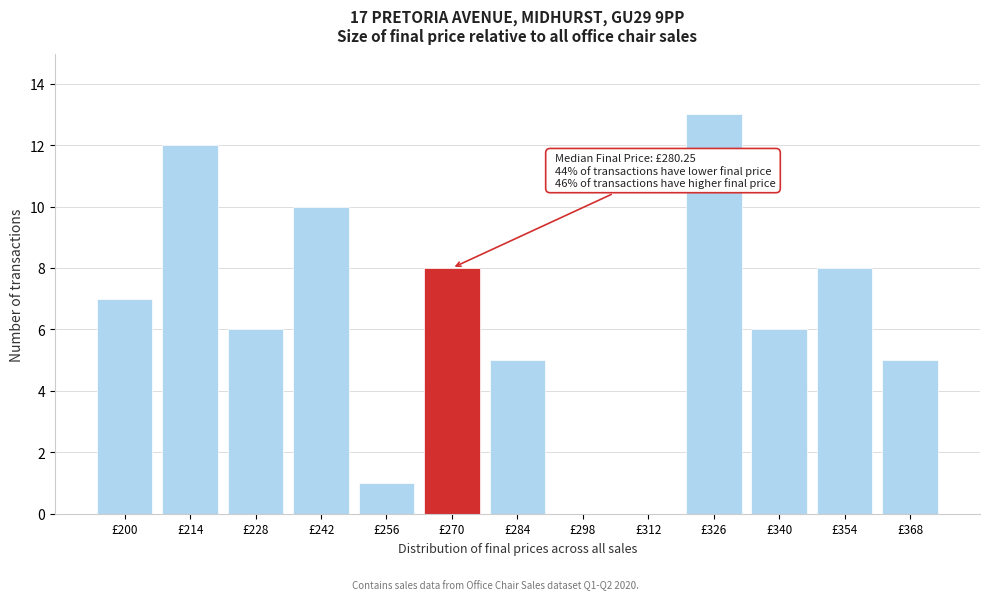

Reading left to right, transcribe all the data shown in this chart.

£200=7	£214=12	£228=6	£242=10	£256=1	£270=8	£284=5	£298=0	£312=0	£326=13	£340=6	£354=8	£368=5